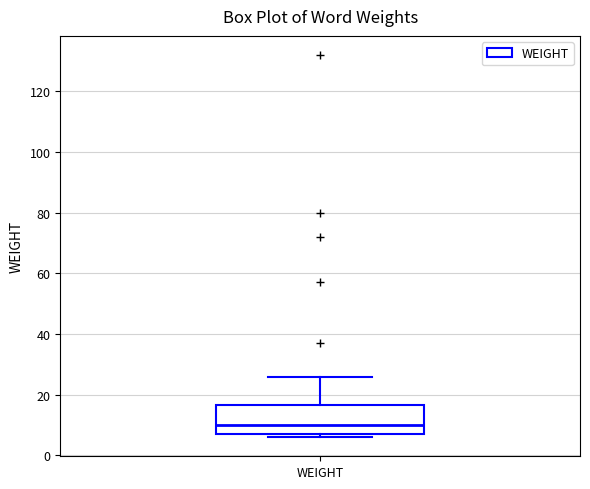

Read this box plot against the y-axis: the position of the median line, the range covered by the box, and the ends of both whiskers. The values are not printed on the chart, so give them approximately, as read against the axis.

median 10, box 8 to 16, whiskers 6 to 26